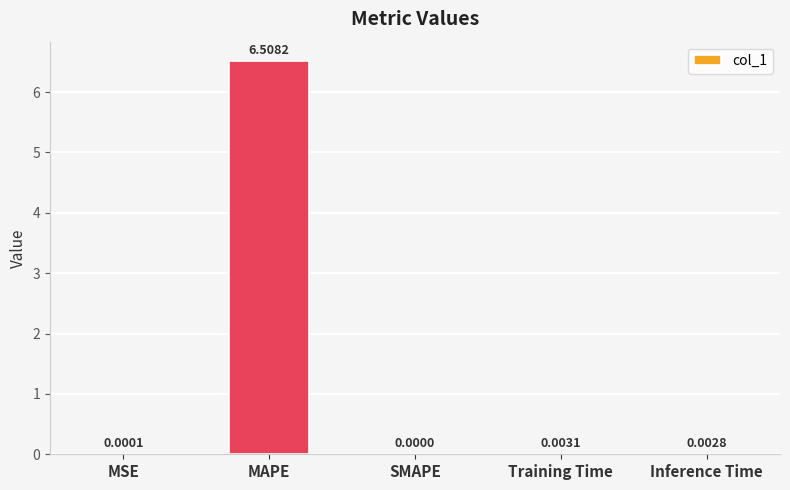

Which has a higher value, MSE or Inference Time?

Inference Time